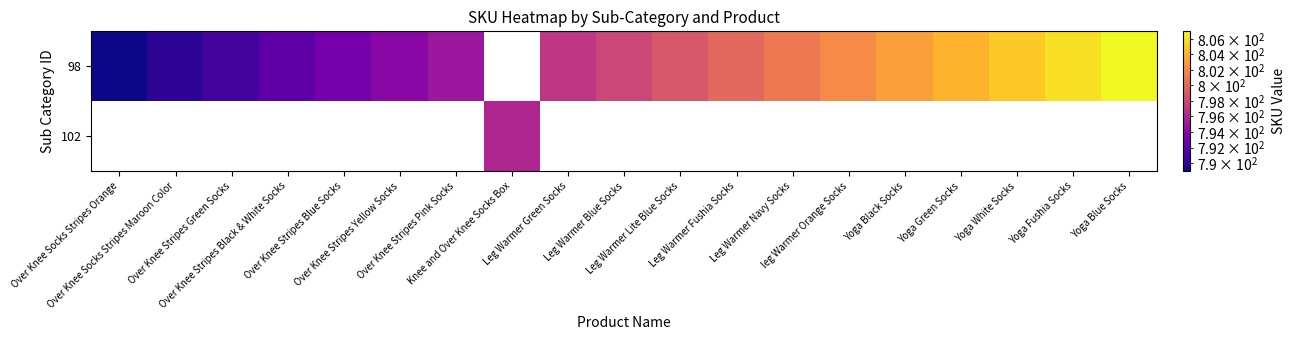

Which series has the largest range (max minus min)?

98